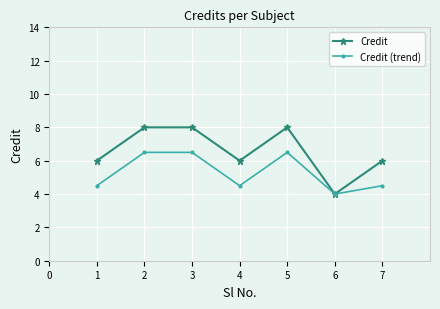

At how many categories does at least one series exceed 7?

3